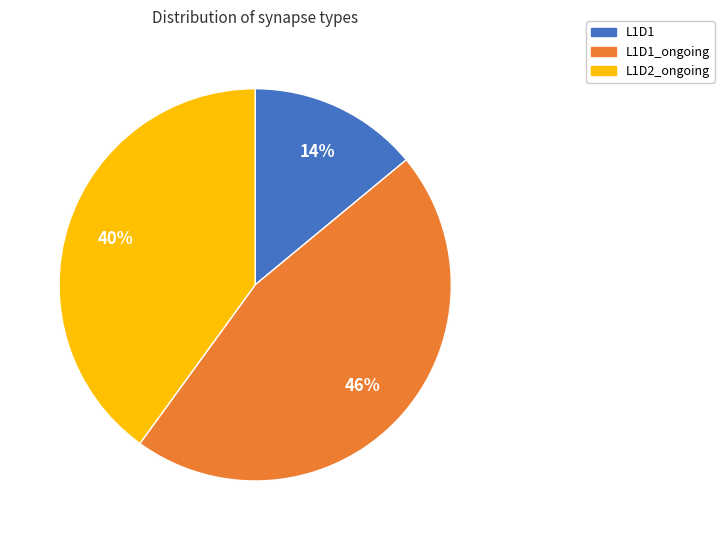

How many segments does this pie chart have?

3